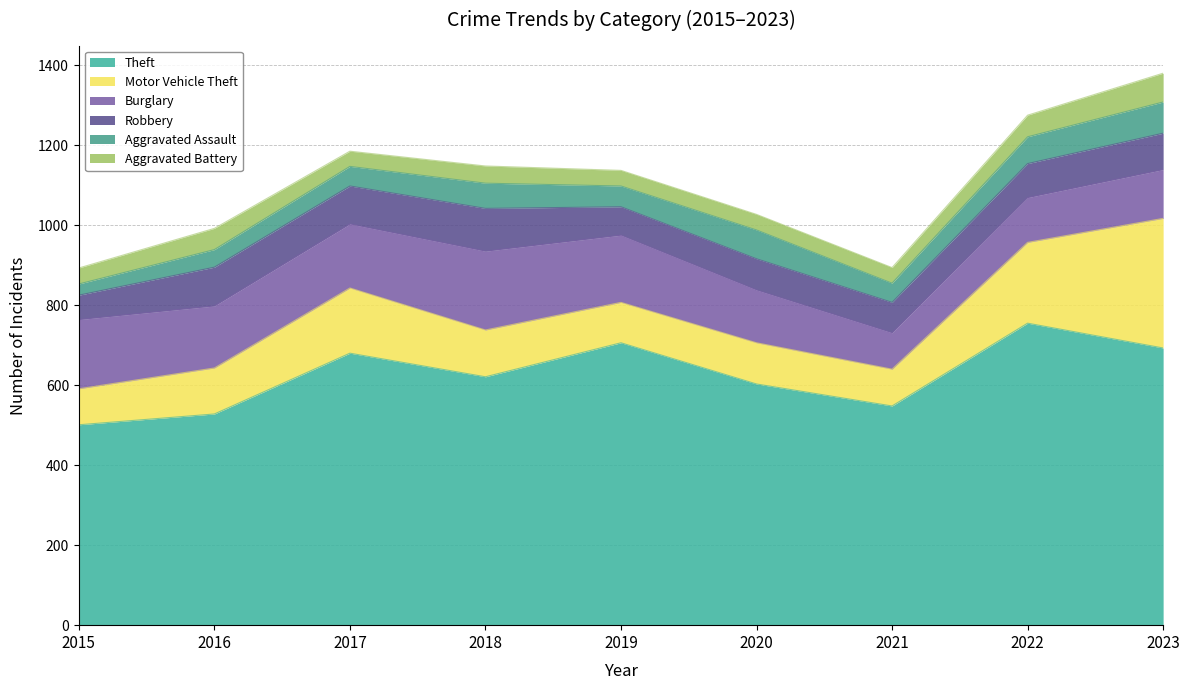

What are all the series names shown in the legend?

Theft, Motor Vehicle Theft, Burglary, Robbery, Aggravated Assault, Aggravated Battery